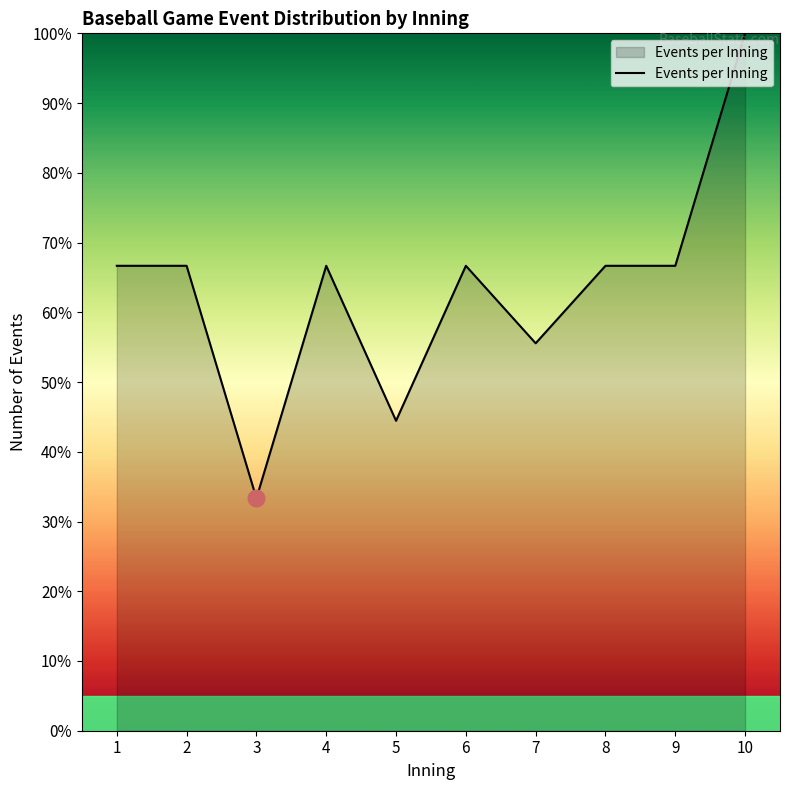

What is the ratio of the value at 6 to the value at 9?

1.0